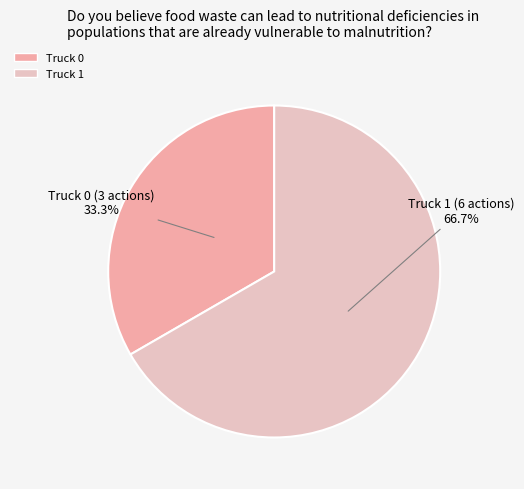

What percentage is NOT represented by Truck 1?

33.3%